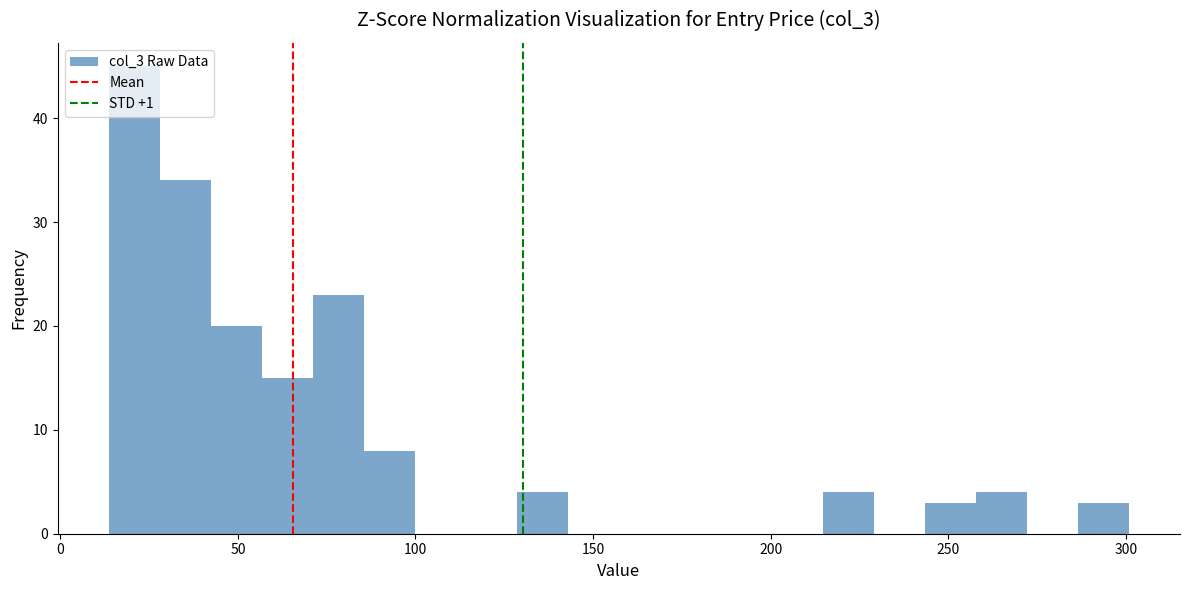

Around what value on the x-axis is the tallest bar? Give the approximate position of its centre, as read against the axis.

20